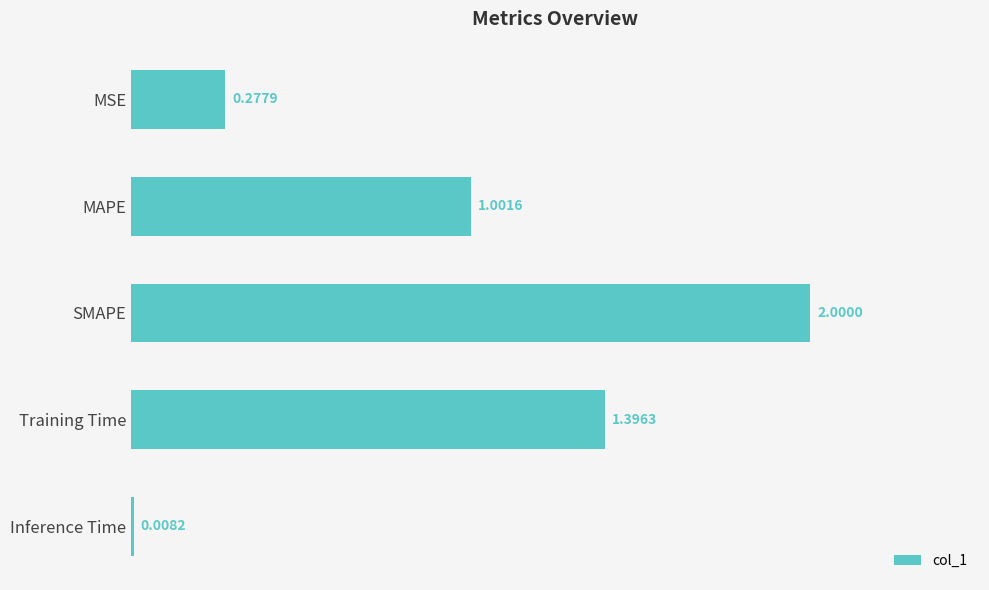

What is the average value?

0.9